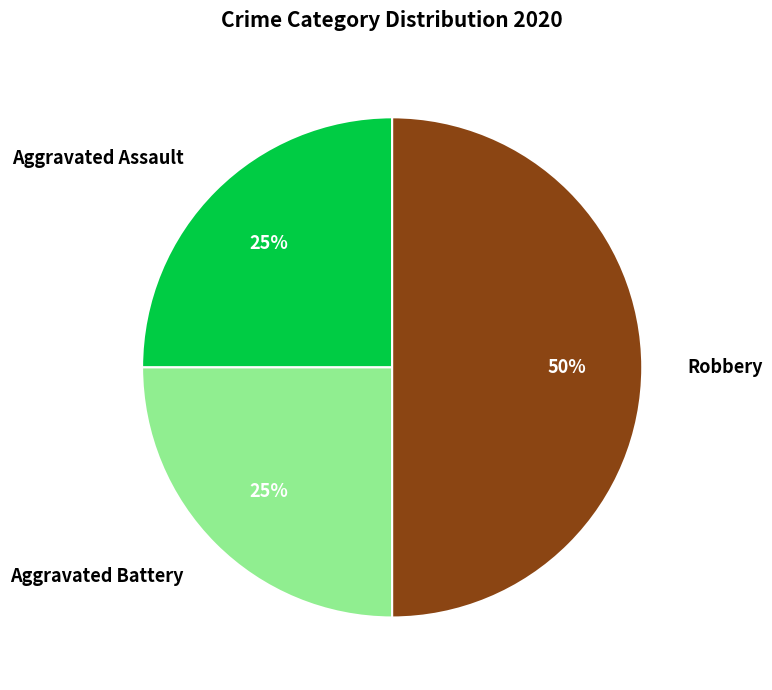

How many segments does this pie chart have?

3